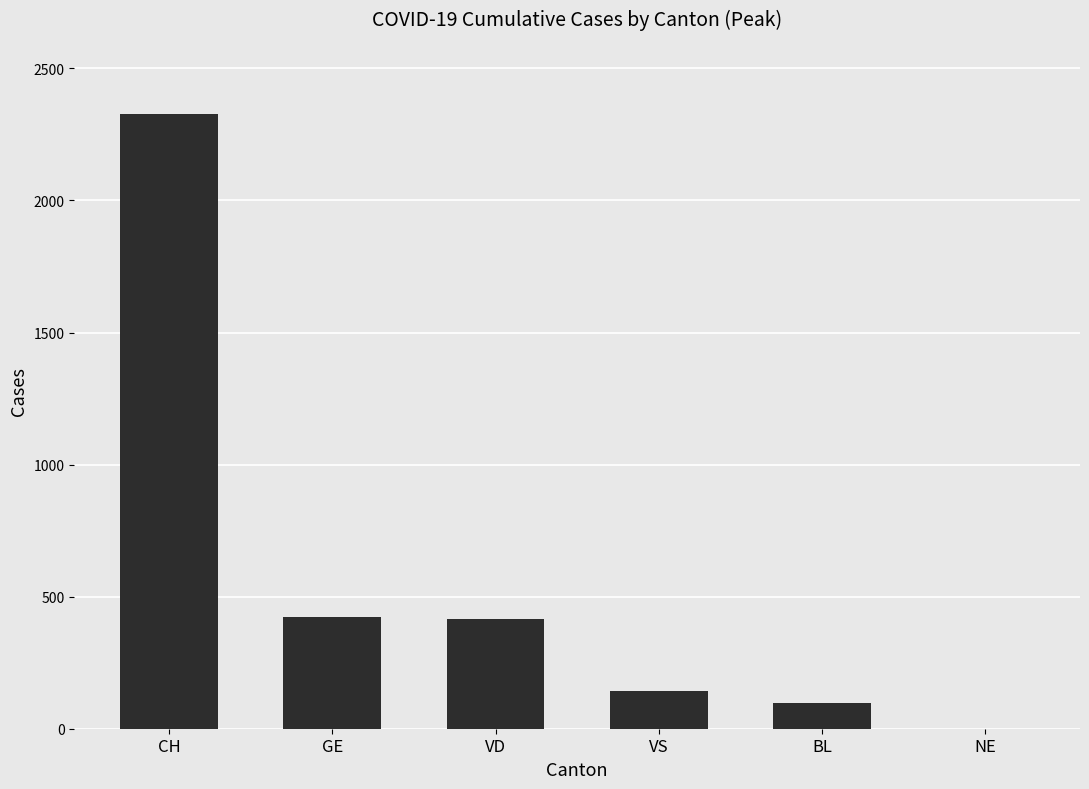

What is the maximum value shown in the chart?

2326